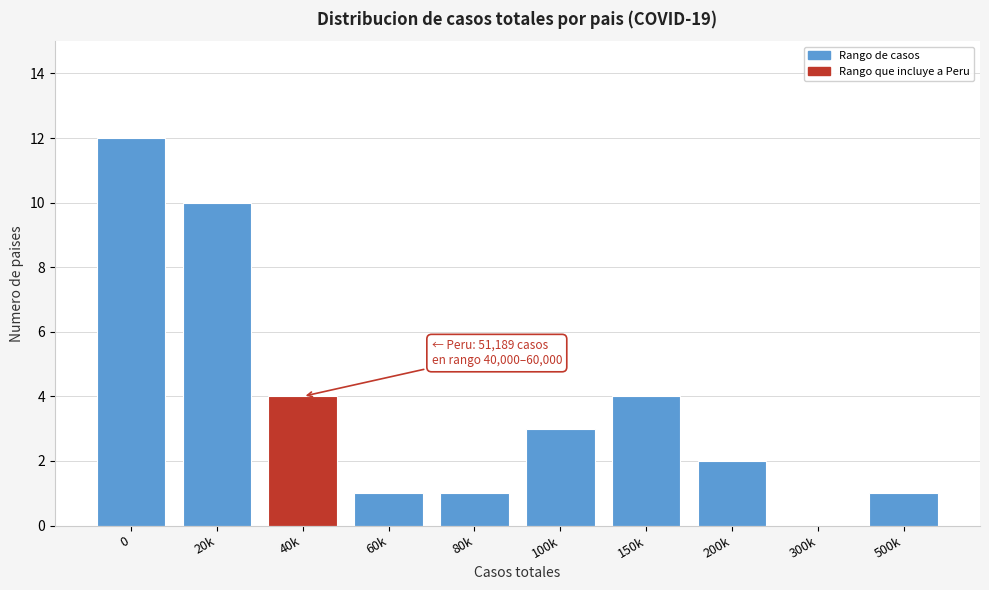

Reading right to left, transcribe all the data shown in this chart.

500k=1	300k=0	200k=2	150k=4	100k=3	80k=1	60k=1	40k=4	20k=10	0=12